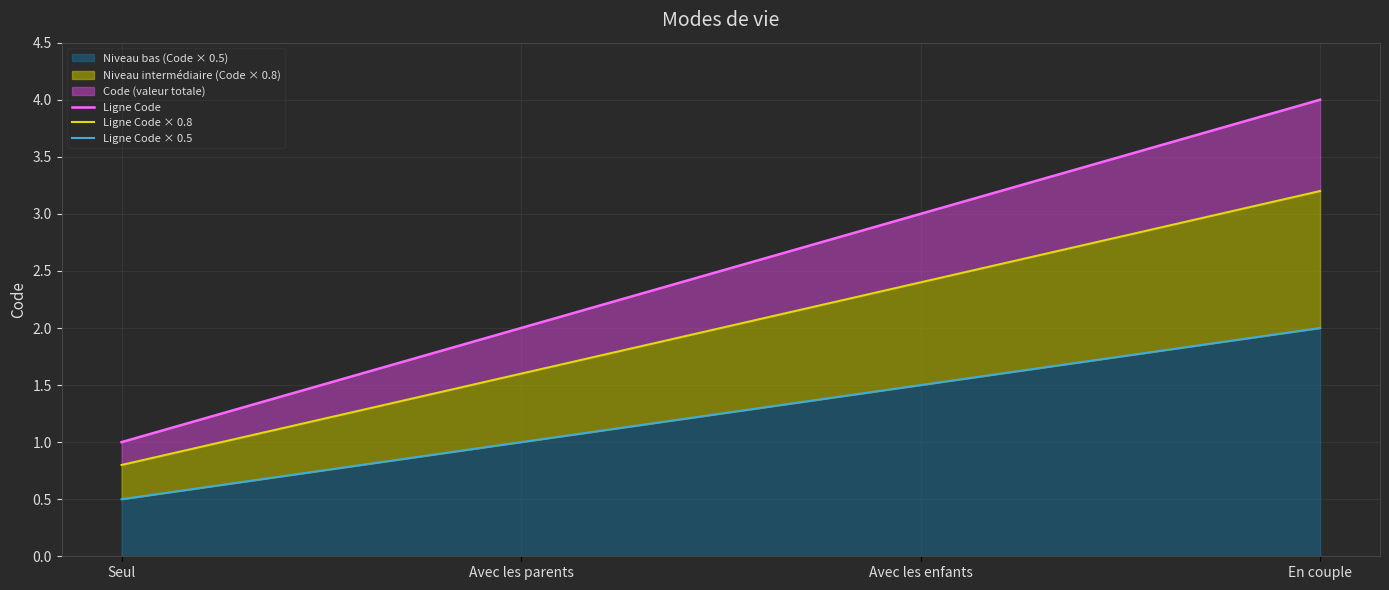

True or false: Ligne Code × 0.5 and Ligne Code cross at least once.

False